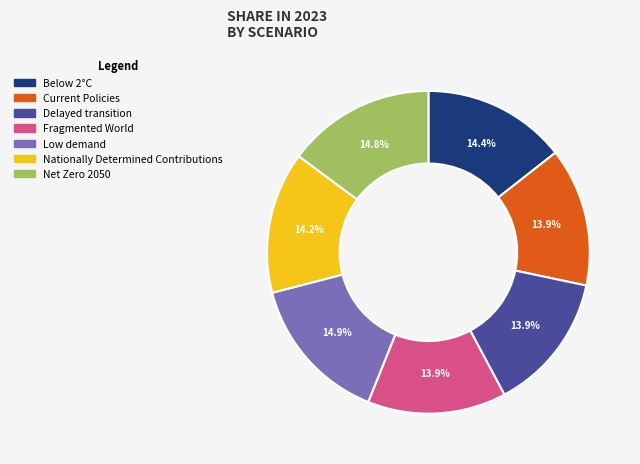

Does any single category account for the majority?

No